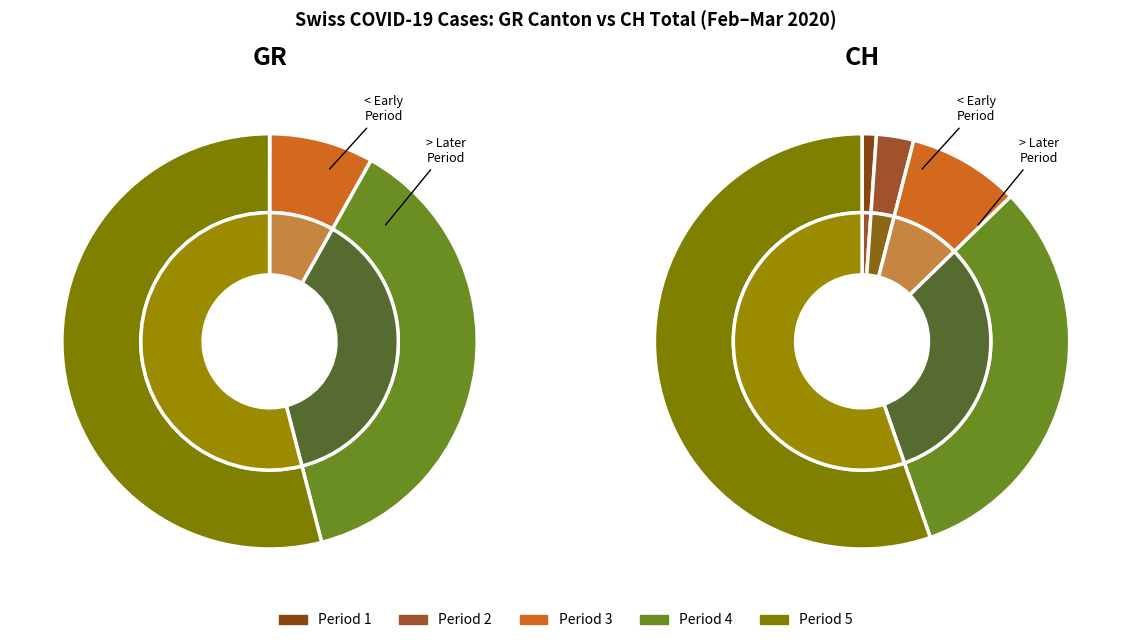

Between 2020-03-18 and 2020-03-22, which series saw the biggest shift?

CH